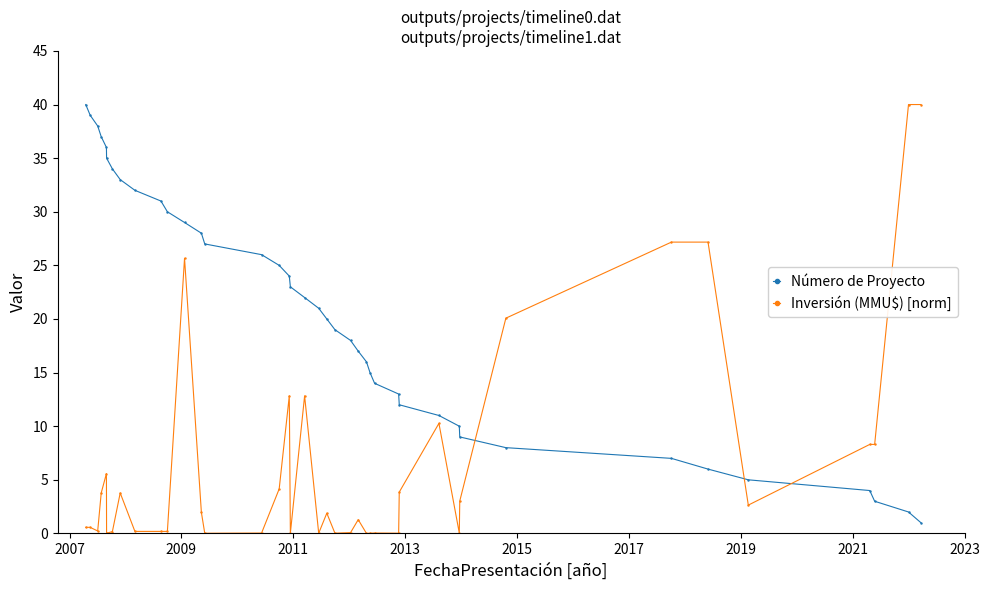

What is the maximum value shown in the chart?

40.0